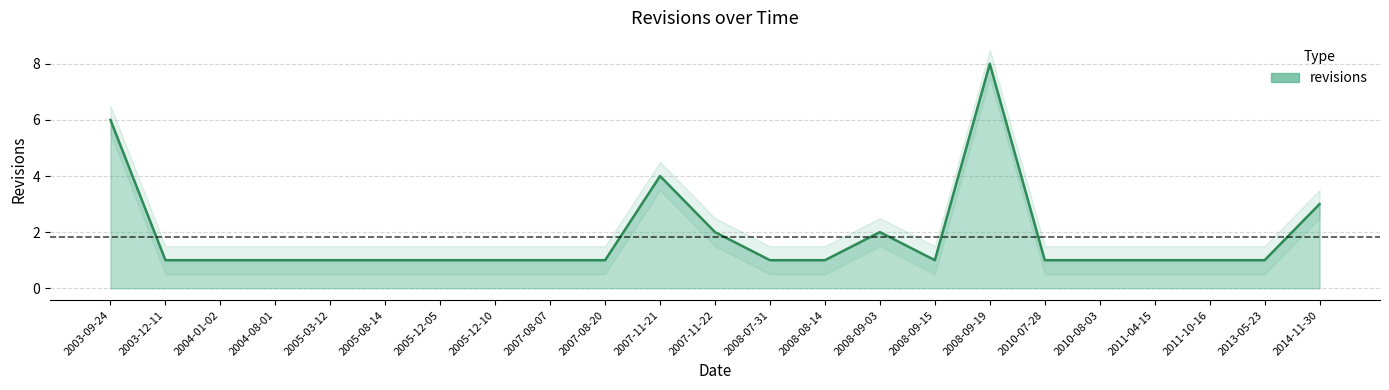

How many lines are shown in the chart?

1